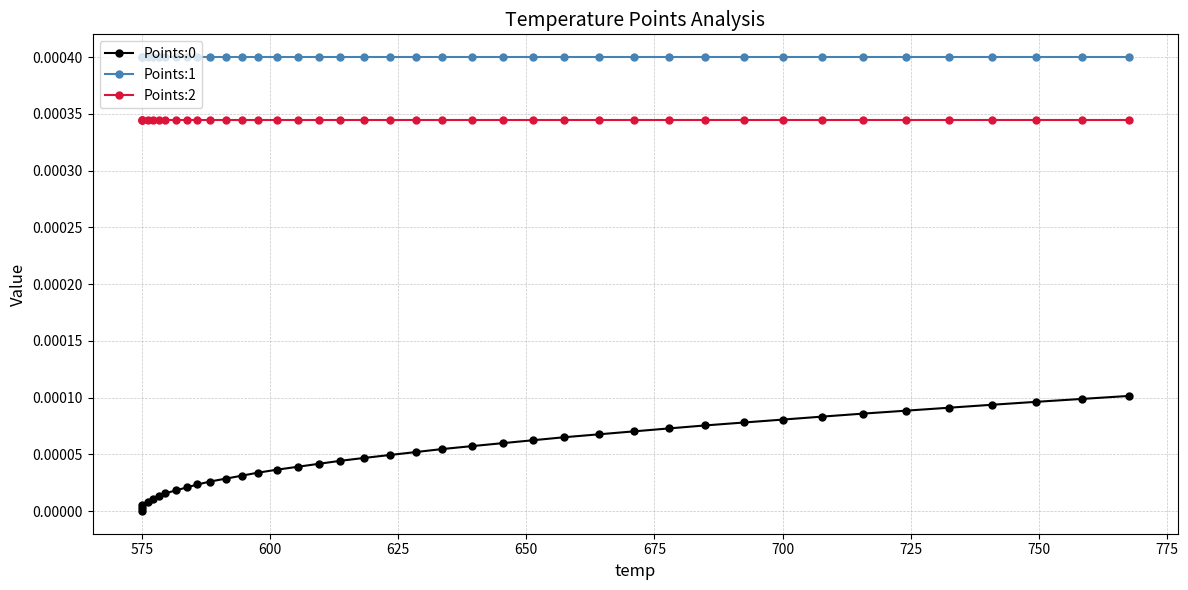

Rank the series by their average value, from lowest to highest.

Points:0, Points:2, Points:1